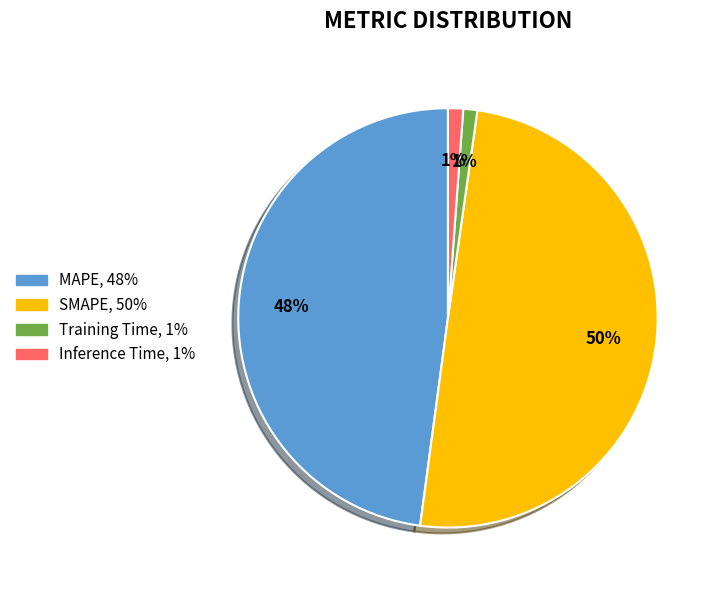

The MAPE slice represents 35% of the pie. True or false?

False